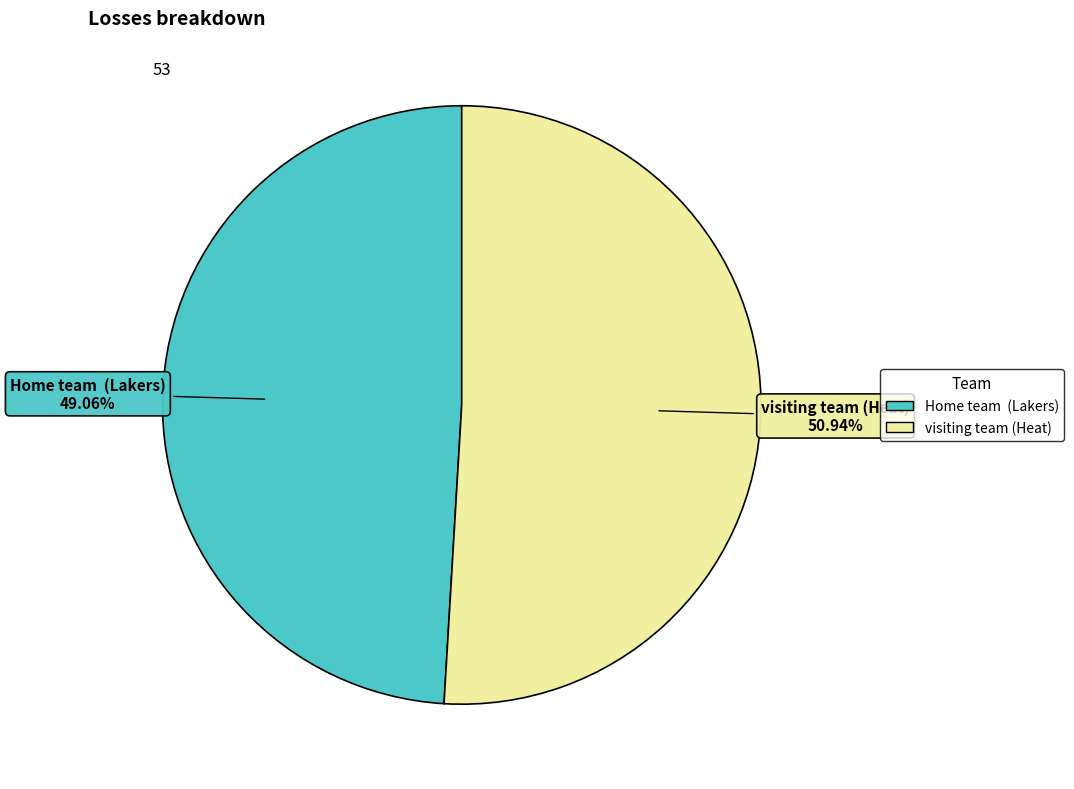

What is the smallest slice in the pie chart?

Home team (Lakers)